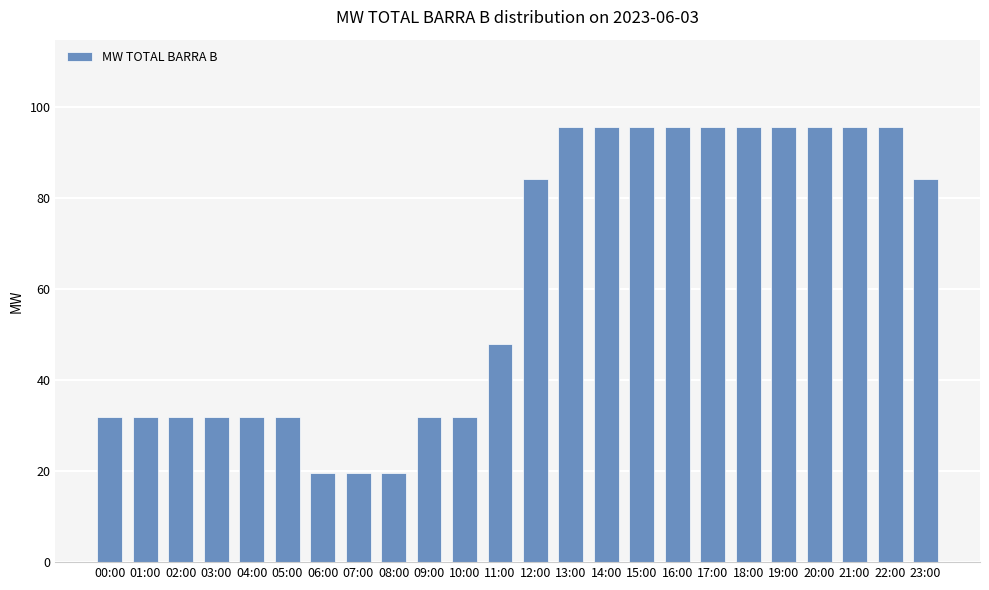

Is it true that the value at 17:00 is 95.7?

True